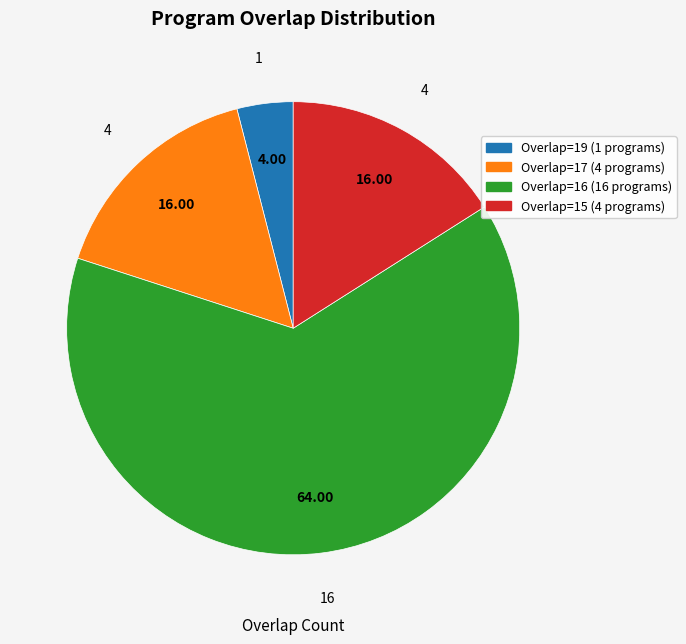

Count the number of slices in the pie.

4